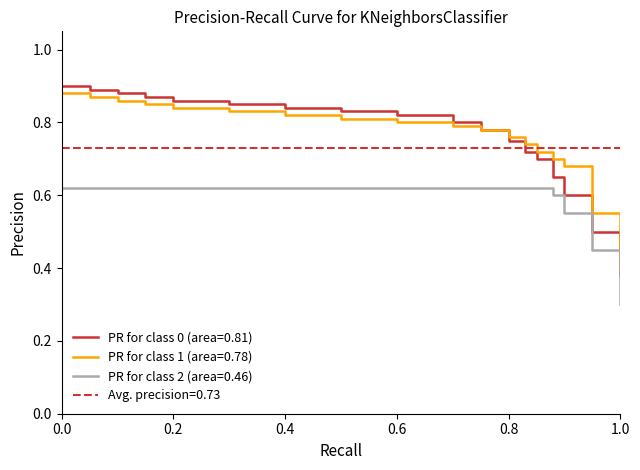

What is the sum of all PR for class 1 (area=0.78) values?

13.7